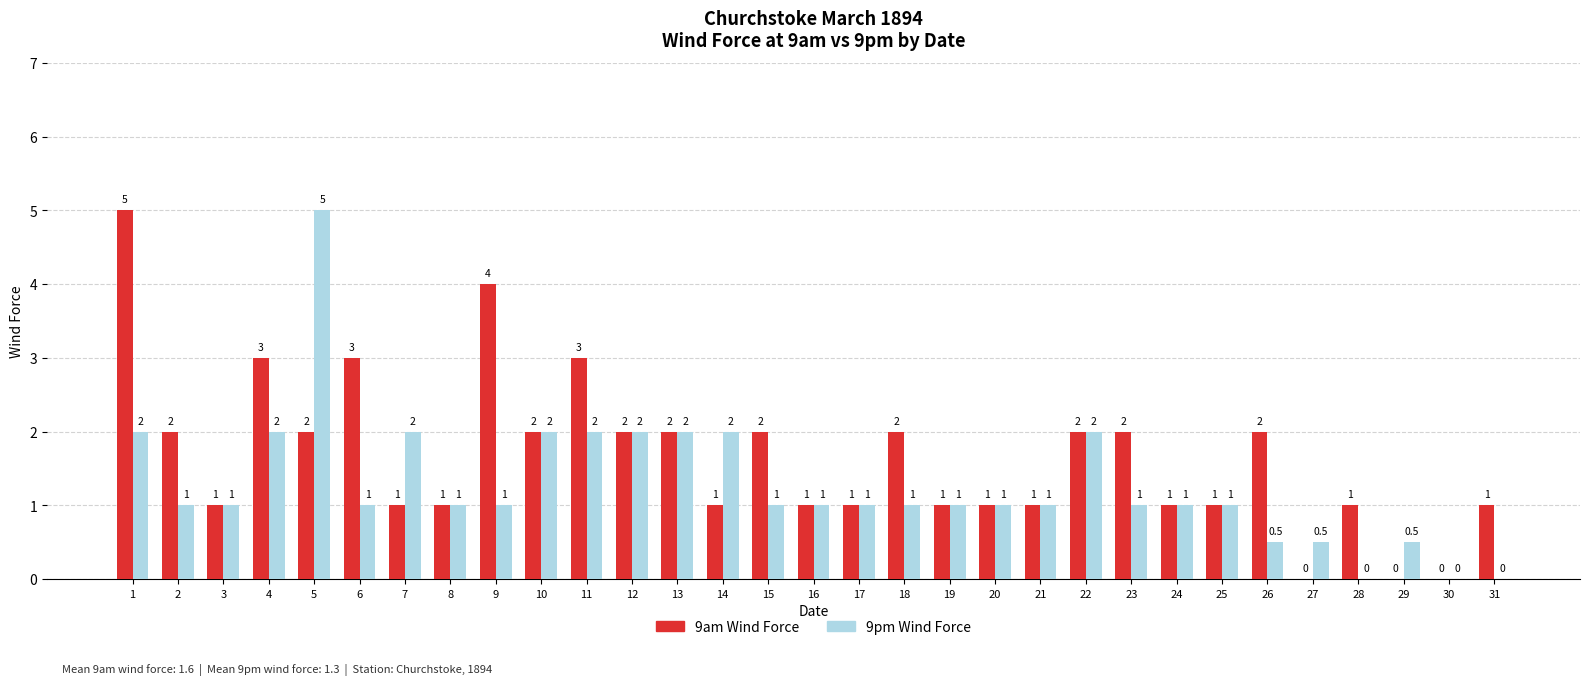

Which series has the largest total across all categories?

9am Wind Force